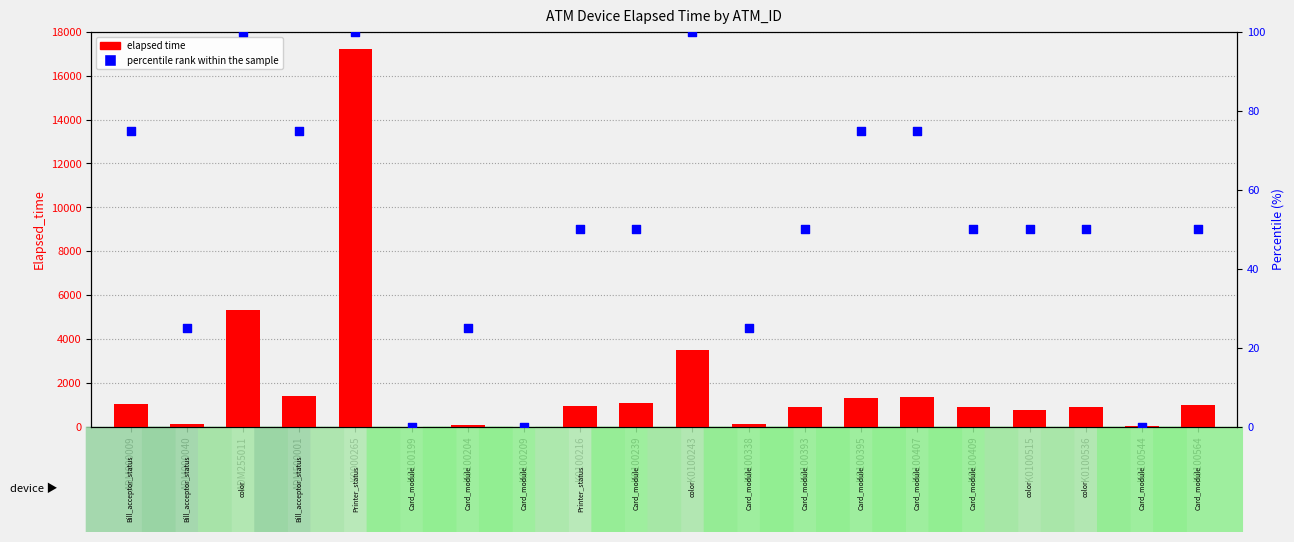

Is the value of percentile rank within the sample at ADM255011 greater than the value of elapsed time at K0100536?

No